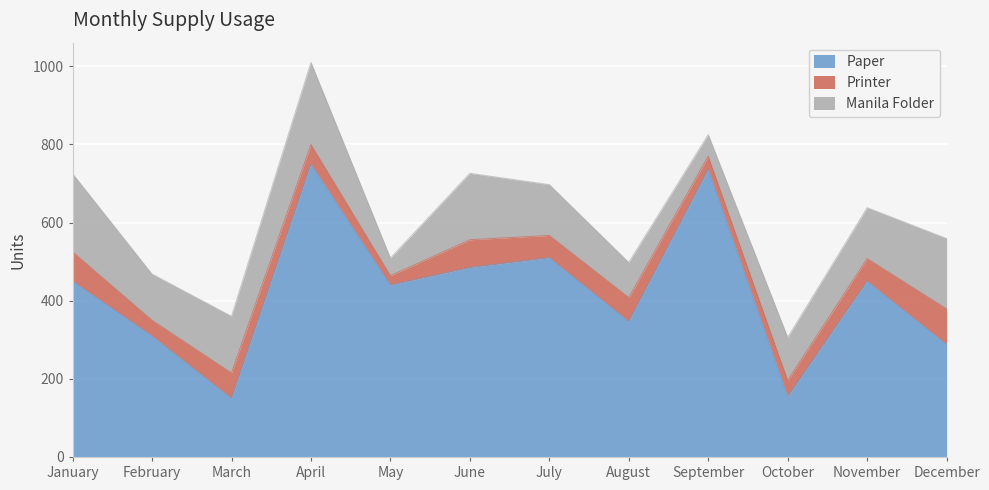

Reading left to right, extract all data points from this chart.

Paper: 450	310	150	750	440	485	510	347	736	155	450	288
Printer: 75	40	65	50	24	71	57	61	34	41	58	91
Manila Folder: 200	118	145	210	45	170	130	90	55	110	130	180